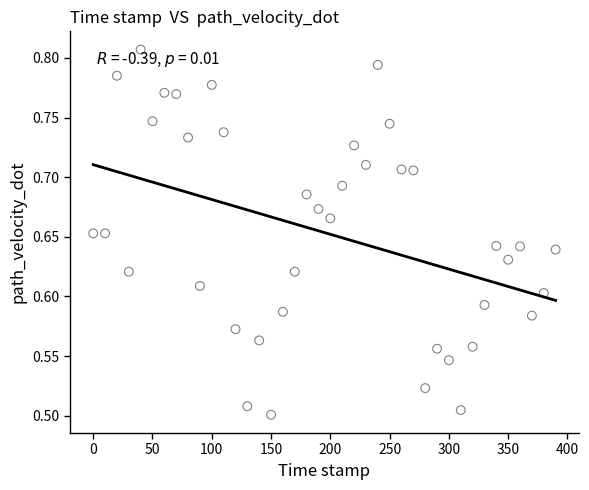

What is the range of X values (max minus min)?

390.0